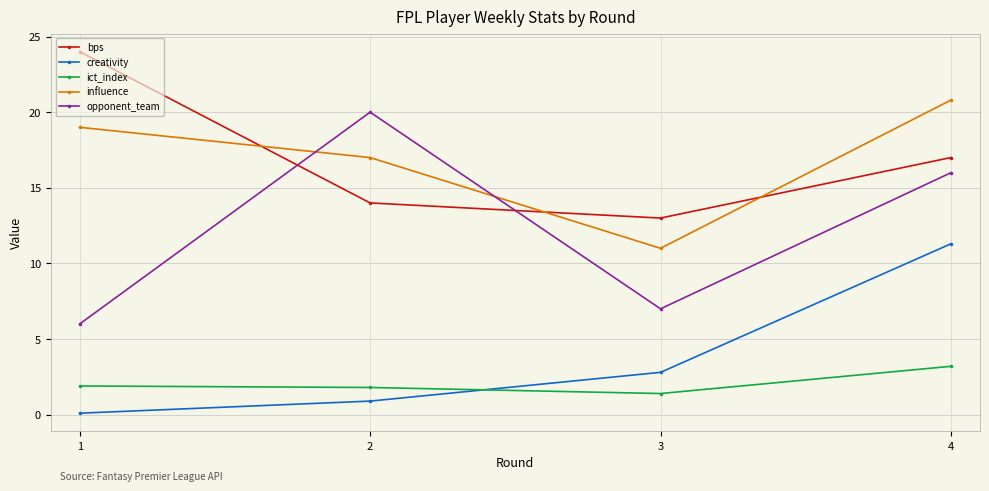

Rank the categories by influence value from highest to lowest.

4, 1, 2, 3